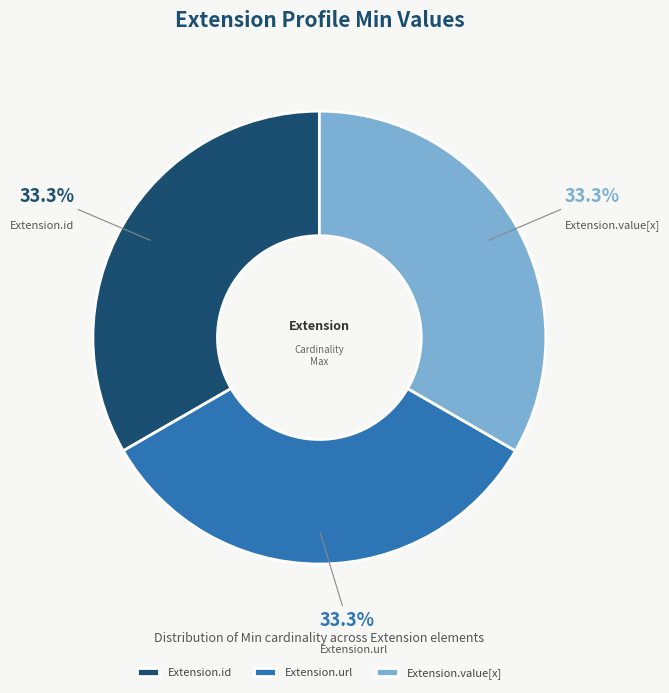

How many slices are in this pie chart?

3